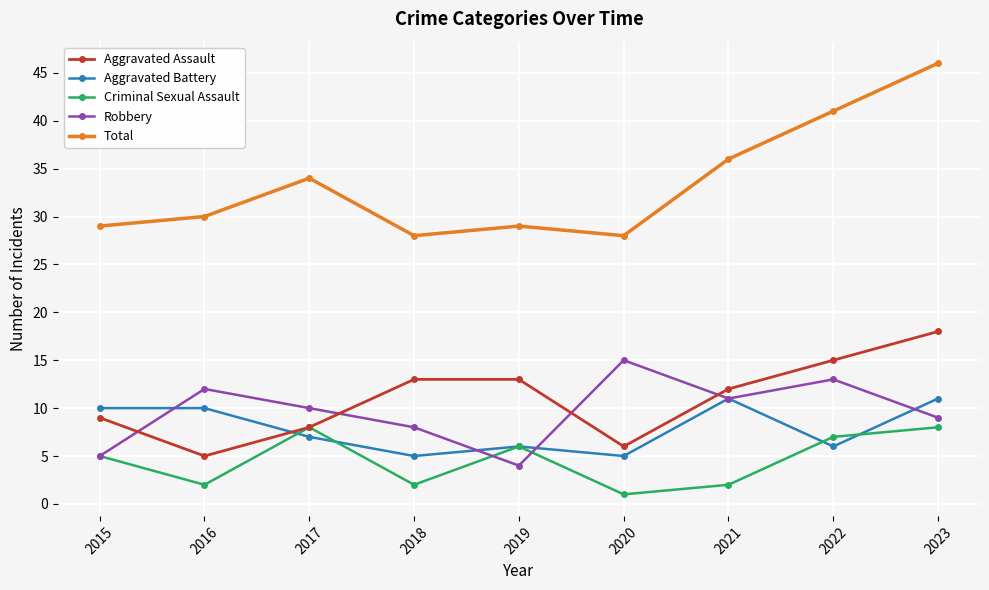

In Total, how many points are lower than both neighbors (excluding endpoints)?

2